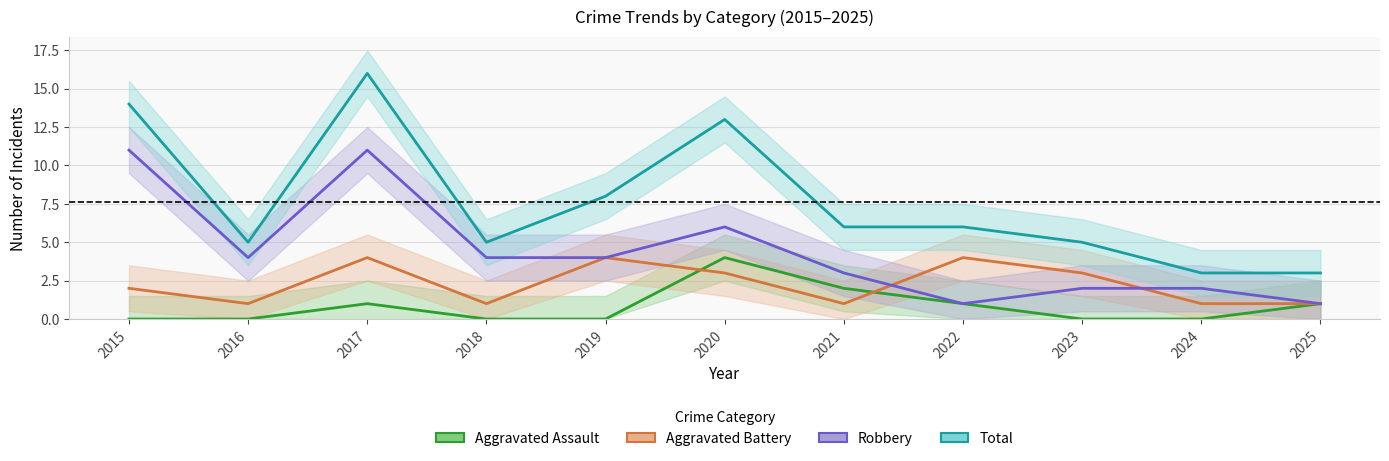

Between 2018 and 2021, which series saw the biggest shift?

Aggravated Assault